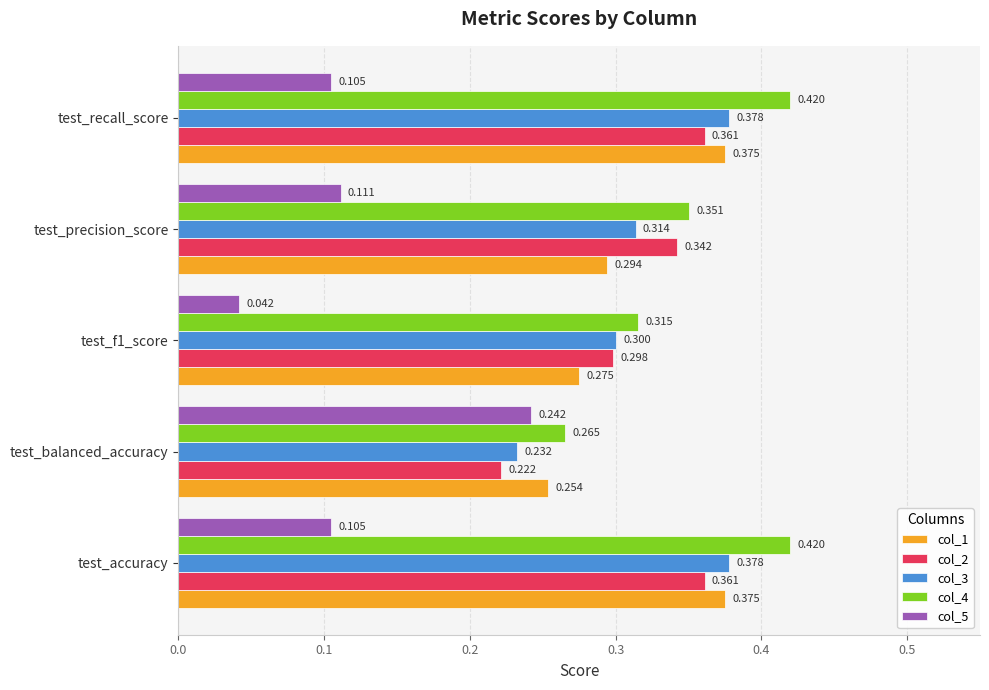

At which label does col_2 reach its minimum?

test_balanced_accuracy